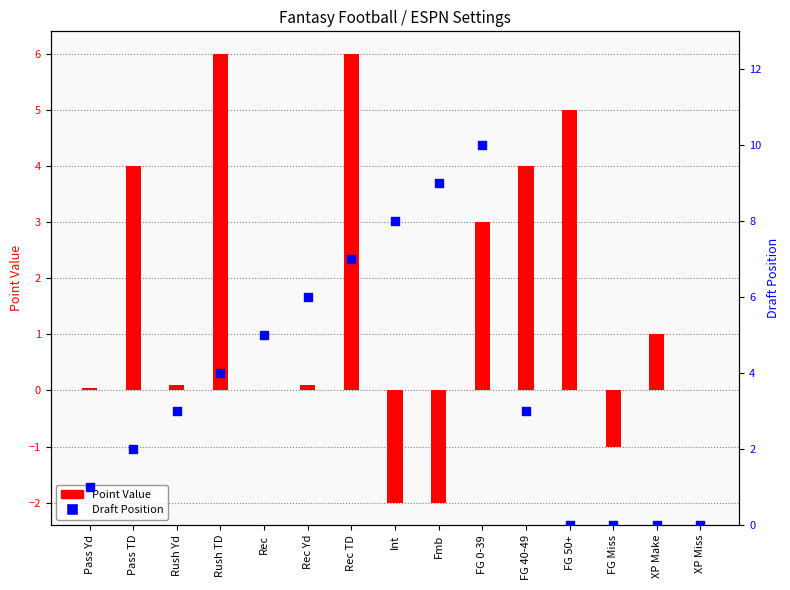

Which series has the widest spread of Y values?

Draft Position